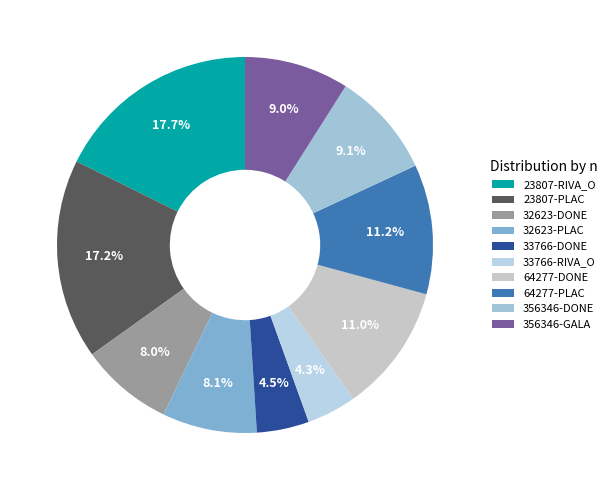

To the nearest percent, what percentage of the pie is 23807-RIVA_O?

18%